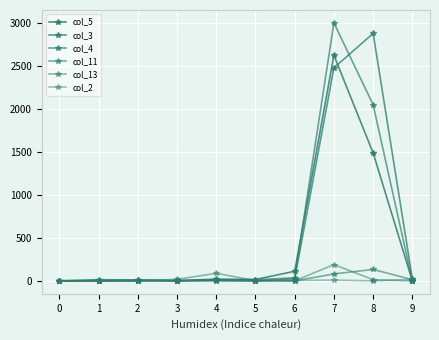

How many distinct data groups are displayed?

6